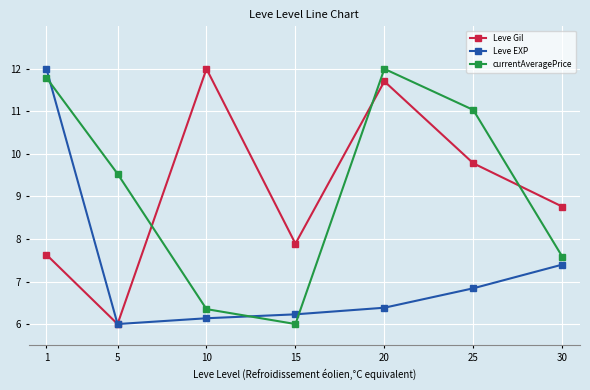

How many interior local valleys does the currentAveragePrice series have?

1